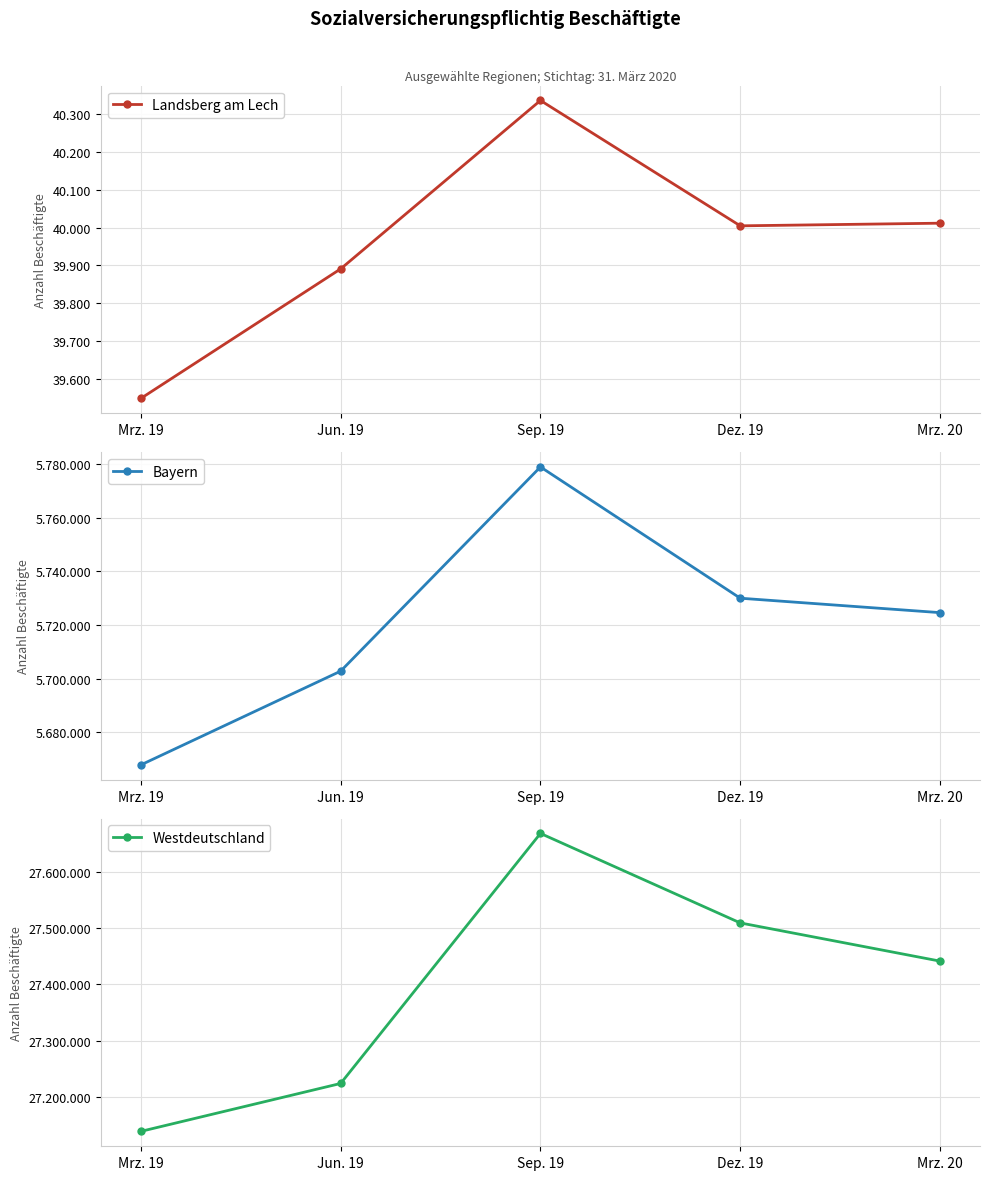

True or false: Landsberg am Lech and Bayern cross at least once.

False